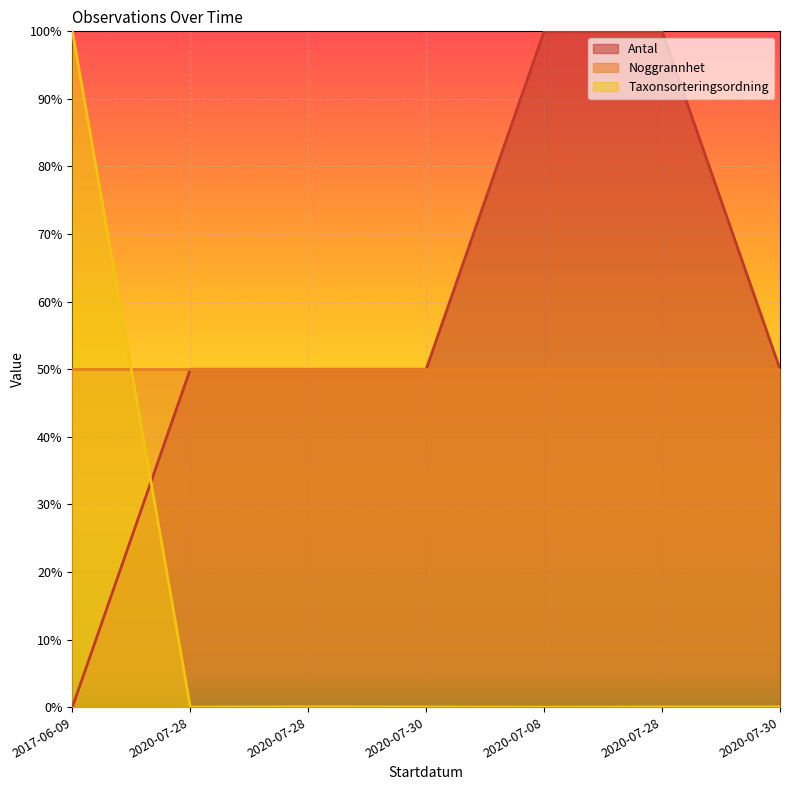

What are all the series names shown in the legend?

Antal, Noggrannhet, Taxonsorteringsordning